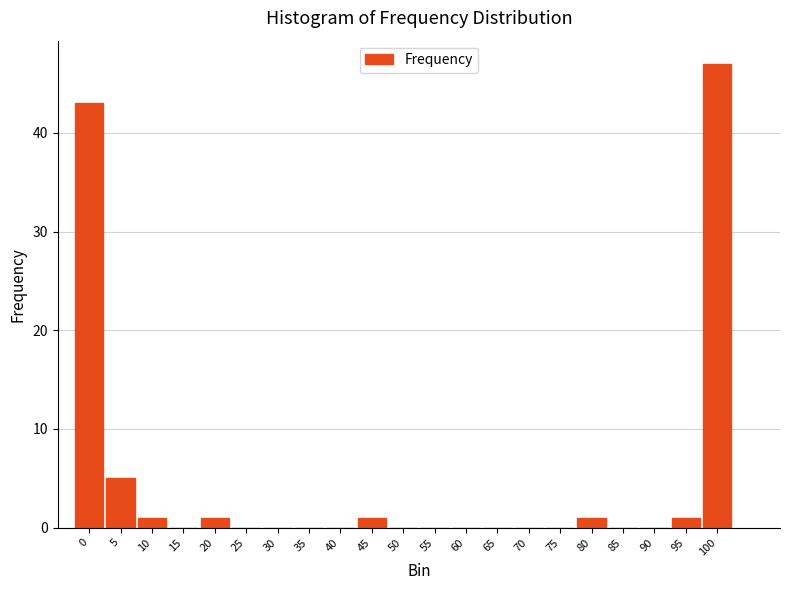

Reading right to left, list all the values displayed in this chart.

100=47	95=1	90=0	85=0	80=1	75=0	70=0	65=0	60=0	55=0	50=0	45=1	40=0	35=0	30=0	25=0	20=1	15=0	10=1	5=5	0=43